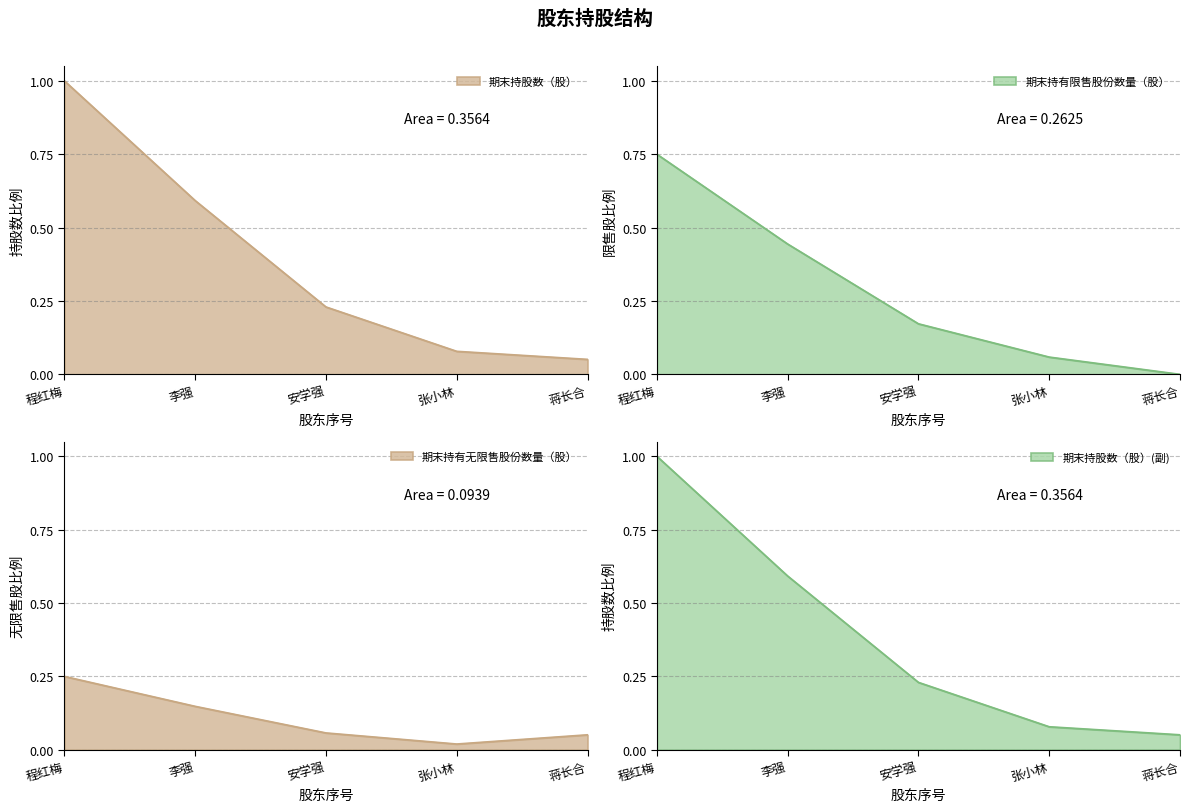

Reading right to left, what are all the values shown in this chart?

期末持股数（股）: 蒋长合=0.1	张小林=0.1	安学强=0.2	李强=0.6	程红梅=1.0
期末持有限售股份数量（股）: 蒋长合=0.0	张小林=0.1	安学强=0.2	李强=0.4	程红梅=0.8
期末持有无限售股份数量（股）: 蒋长合=0.1	张小林=0.0	安学强=0.1	李强=0.1	程红梅=0.2